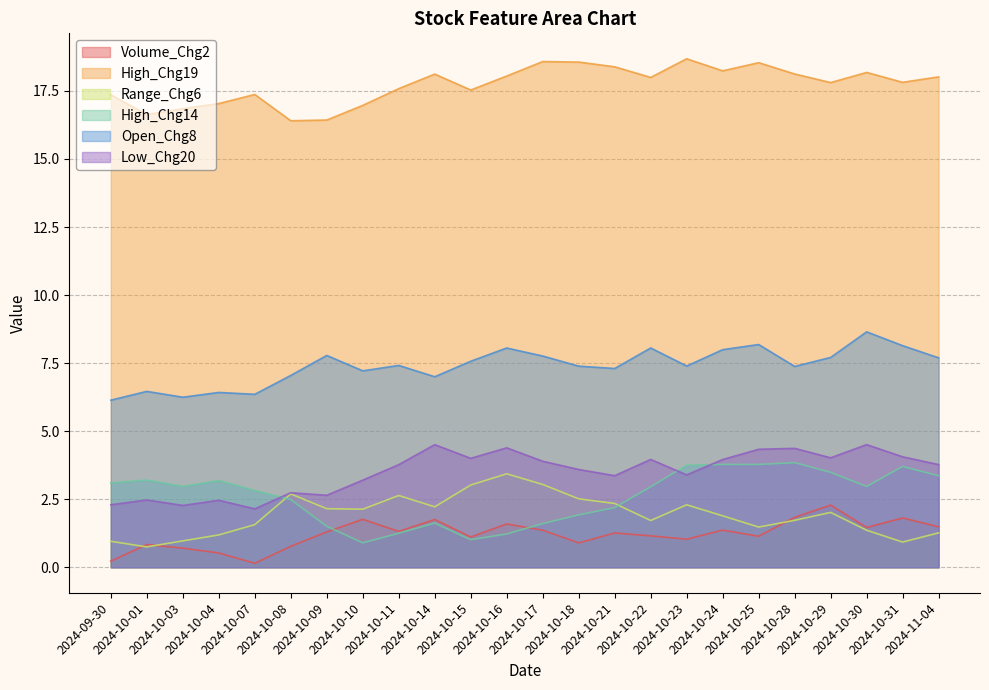

Which series has the widest spread of values?

High_Chg14